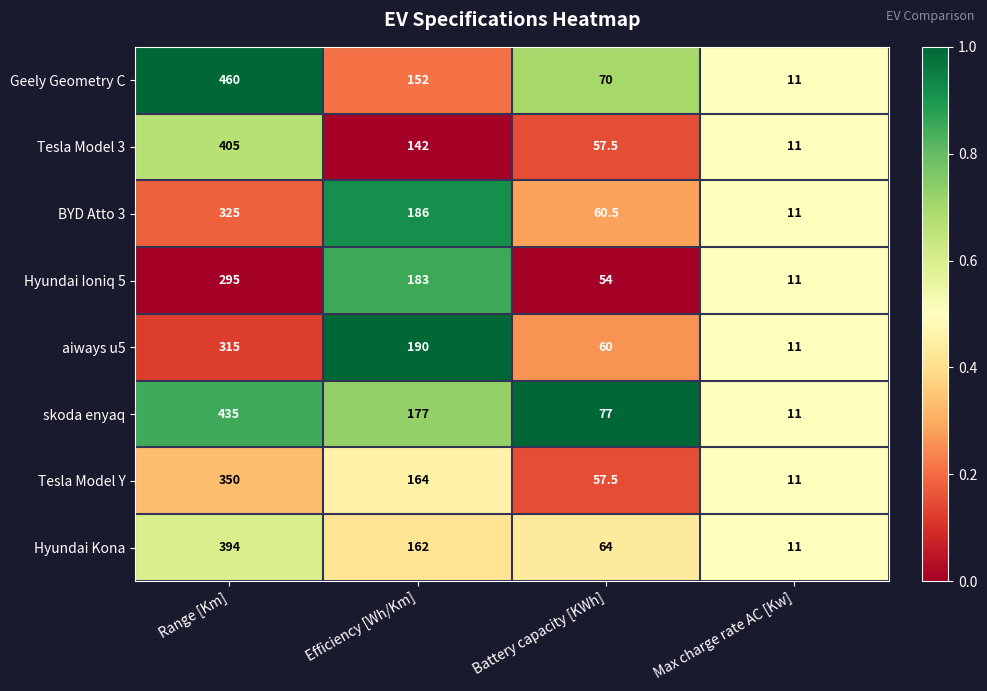

Which label corresponds to the smallest value in the chart?

Max charge rate AC [Kw]